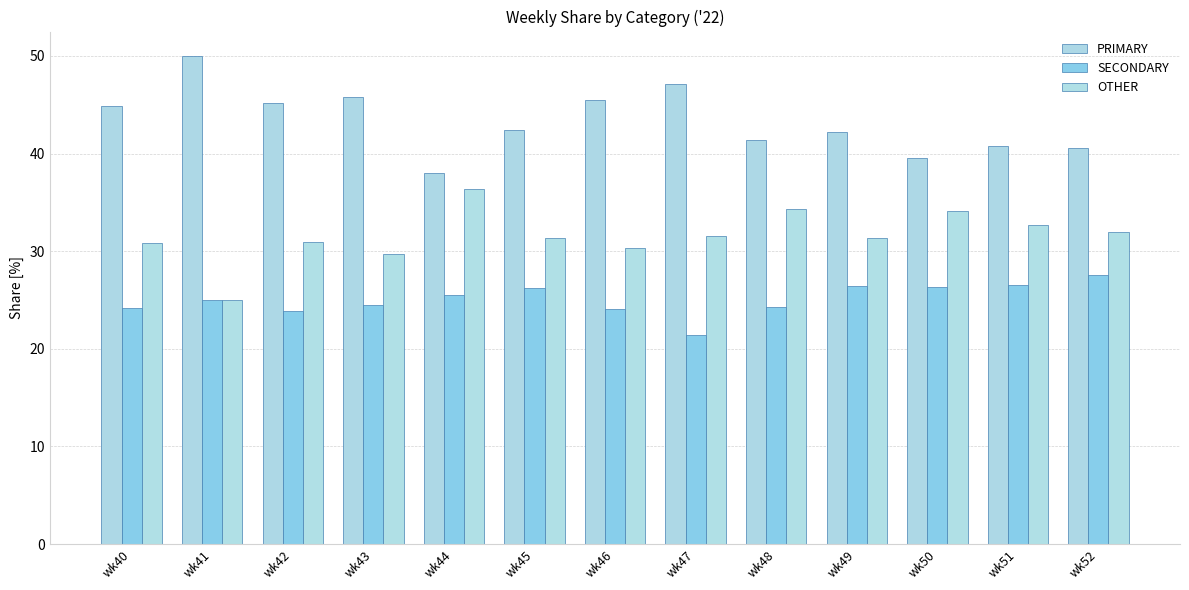

Reading left to right, list all the values displayed in this chart.

PRIMARY: 44.9	50.0	45.2	45.8	38.0	42.5	45.5	47.1	41.4	42.2	39.5	40.8	40.5
SECONDARY: 24.2	25.0	23.9	24.5	25.6	26.2	24.1	21.4	24.2	26.4	26.4	26.5	27.5
OTHER: 30.9	25.0	31.0	29.7	36.4	31.3	30.4	31.5	34.3	31.3	34.1	32.7	31.9